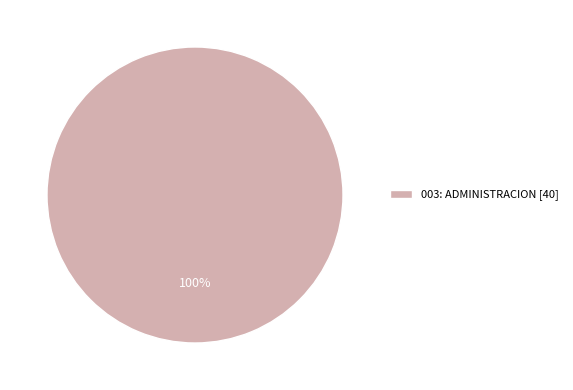

How many segments does this pie chart have?

1